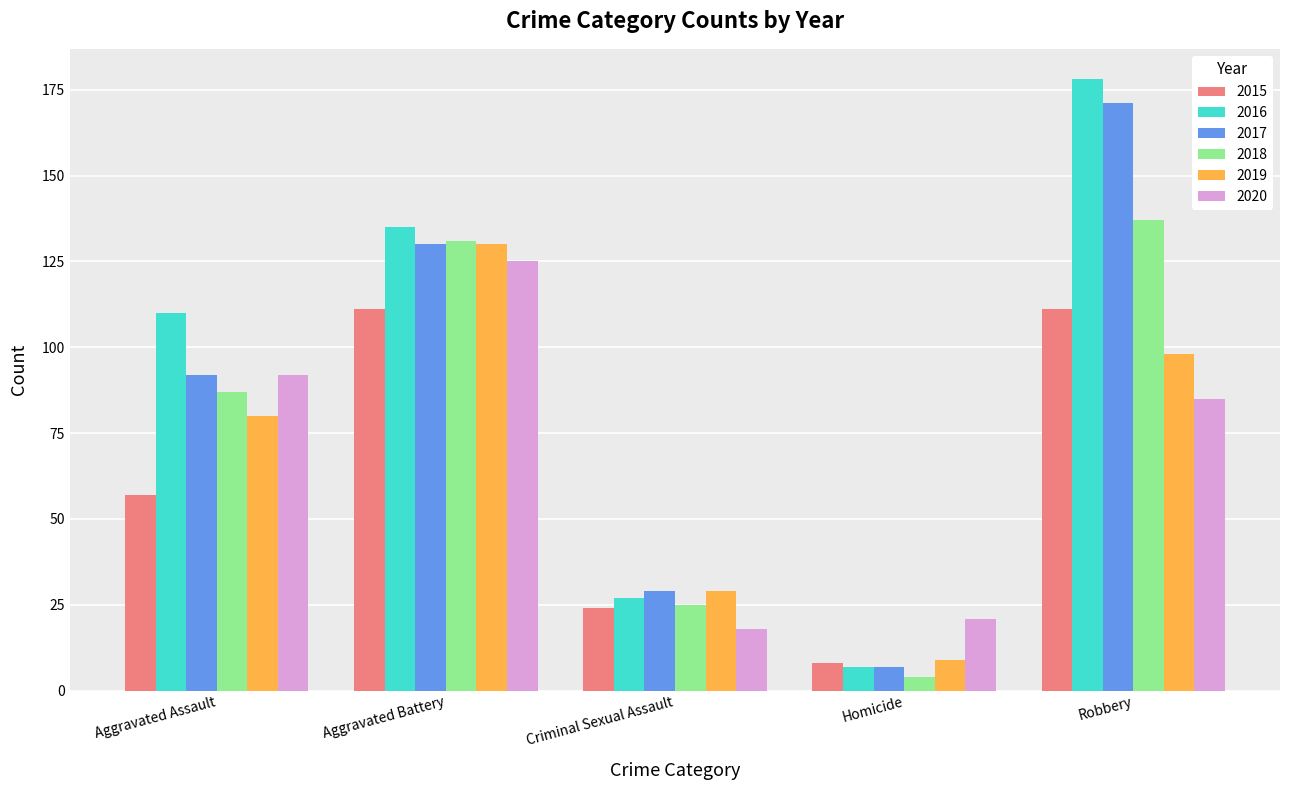

True or false: 2015 has a value of 8 at Homicide.

True